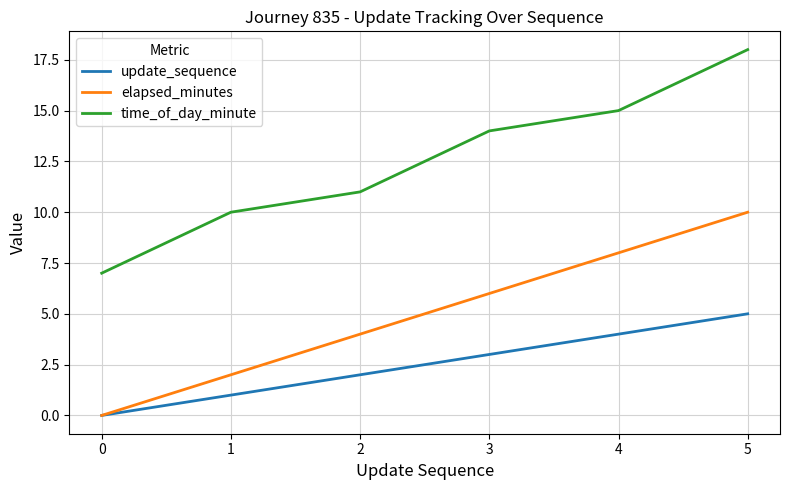

Is it true that update_sequence equals 0 at 2?

False